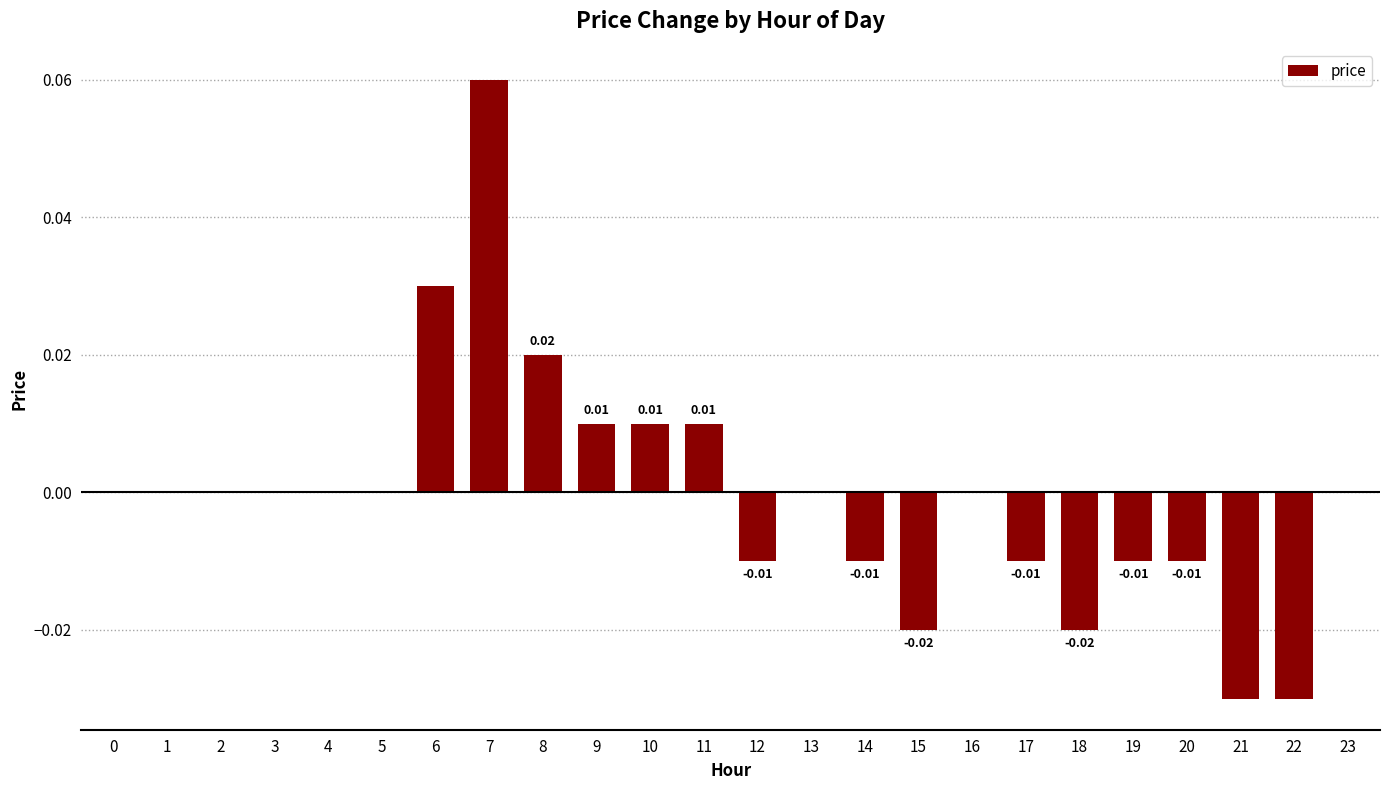

Rank the categories by value from lowest to highest.

21, 22, 15, 18, 12, 14, 17, 19, 20, 0, 1, 2, 3, 4, 5, 13, 16, 23, 9, 10, 11, 8, 6, 7